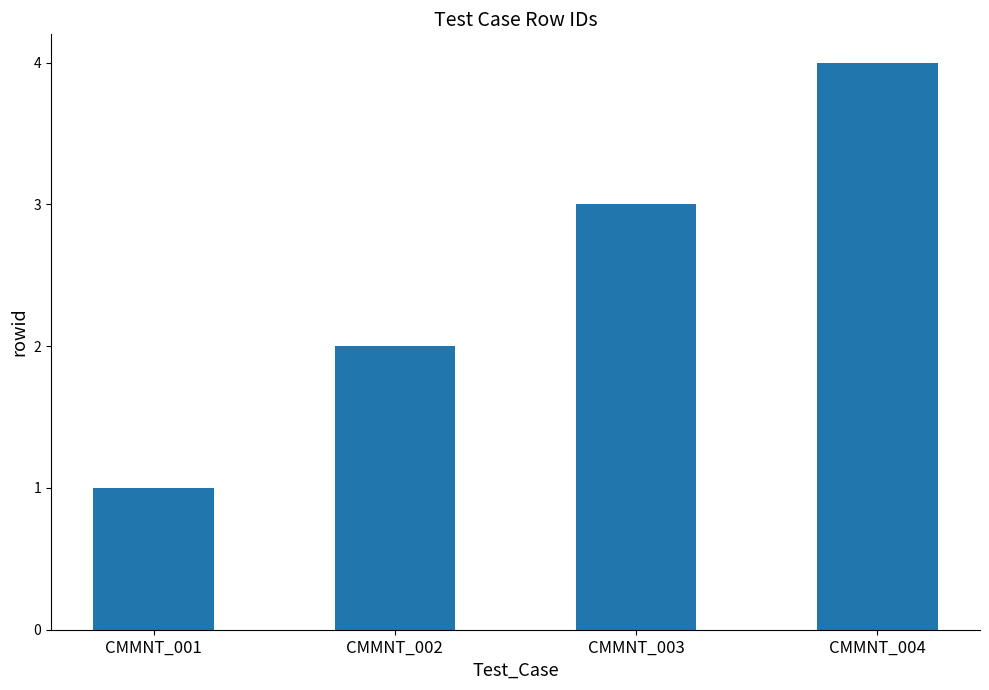

What is the change in value from CMMNT_002 to CMMNT_004?

+2